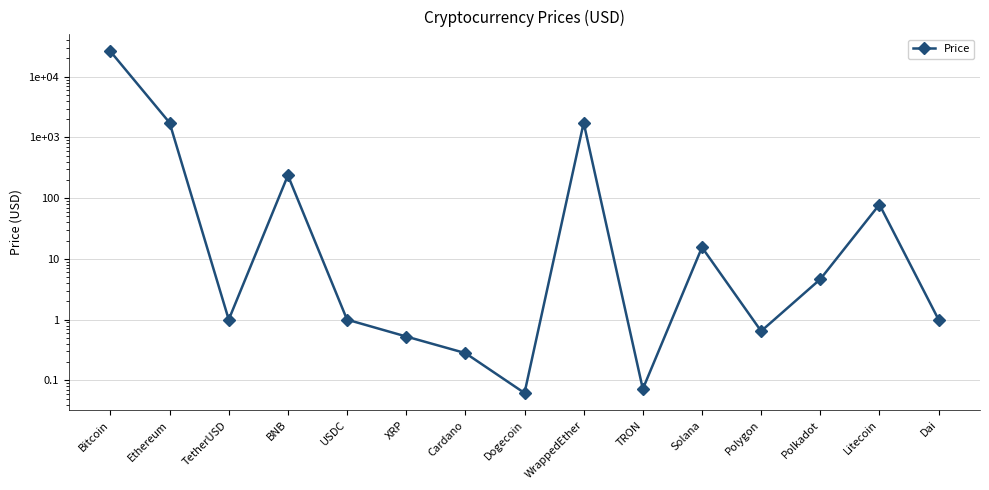

Reading right to left, what are all the values shown in this chart?

1.0	78.7	4.6	0.6	15.5	0.1	1747.9	0.1	0.3	0.5	1.0	237.6	1.0	1751.0	26152.1